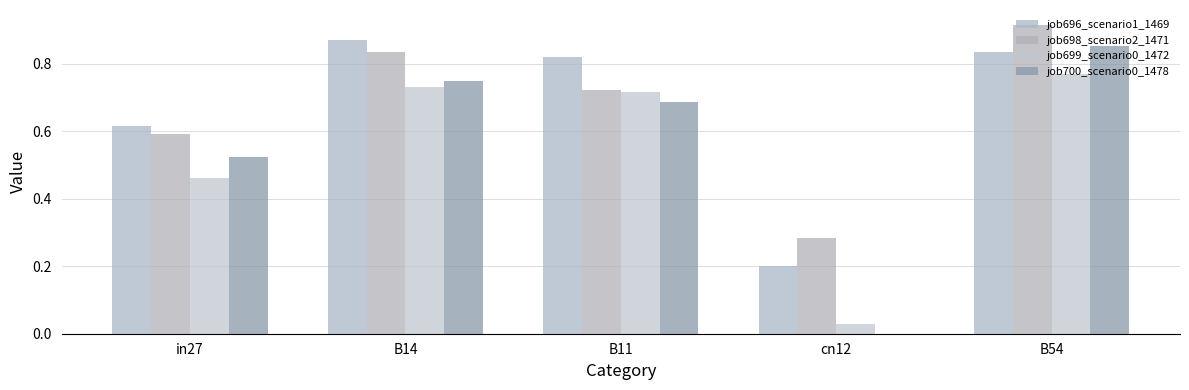

What is the difference between the maximum and minimum values in the job699_scenario0_1472 series?

0.7